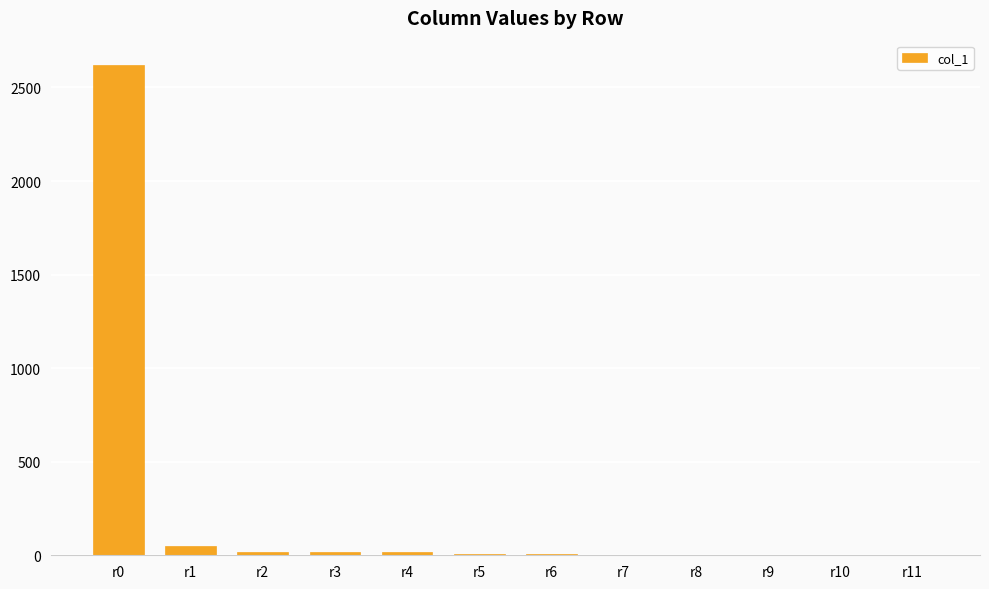

How many distinct data groups are displayed?

1